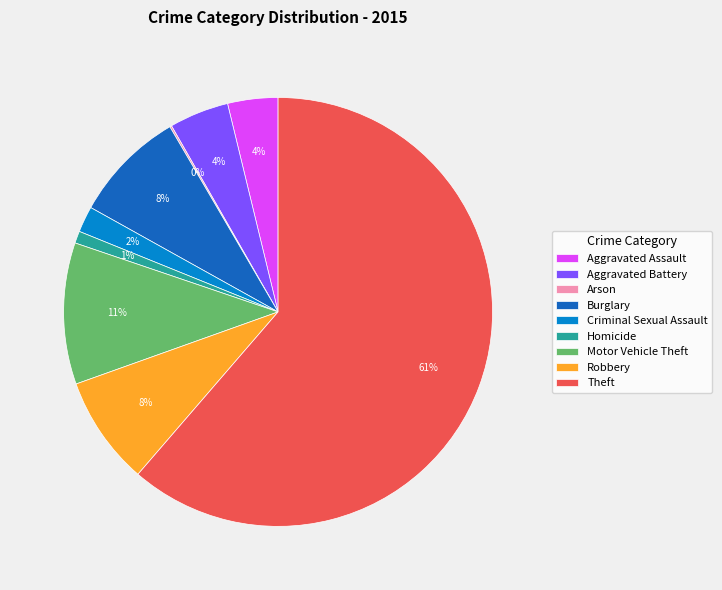

Is the sum of Burglary and Robbery greater than half?

No